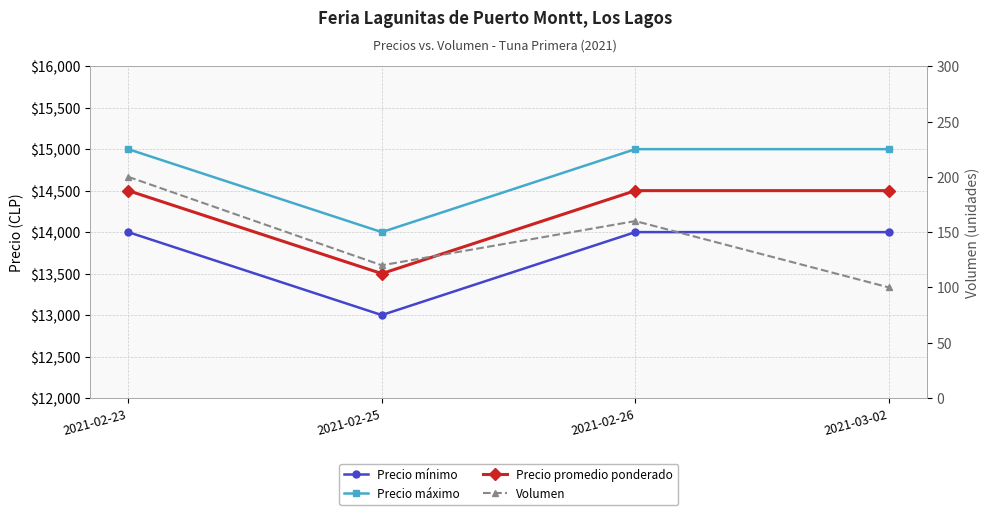

At which label is Volumen closest to 150?

2021-02-26